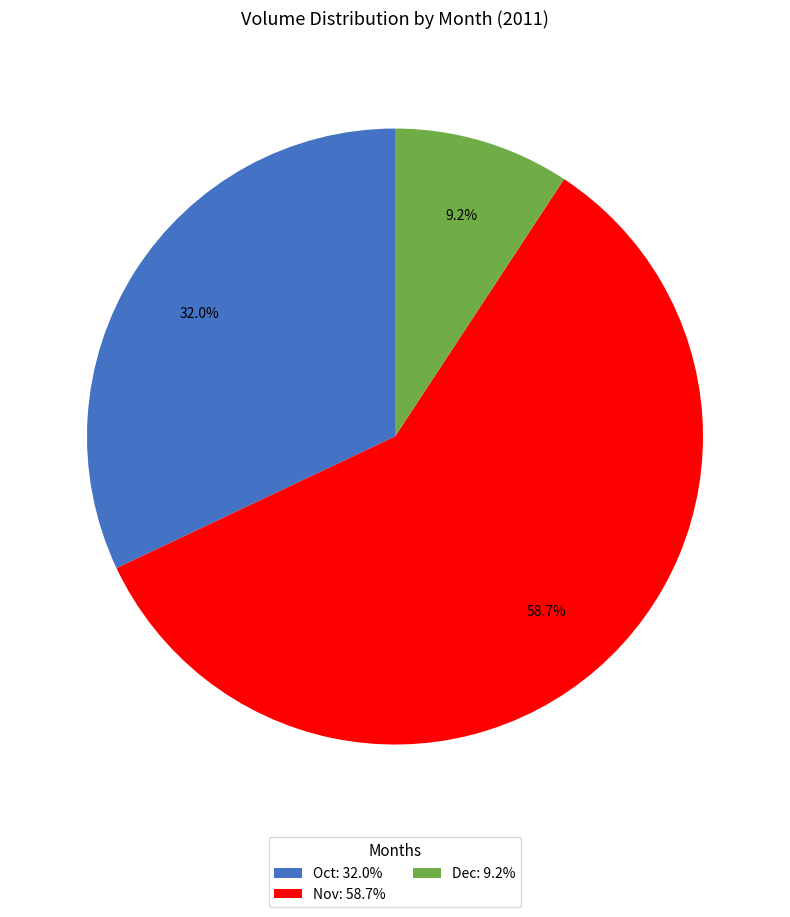

How many slices are in this pie chart?

3